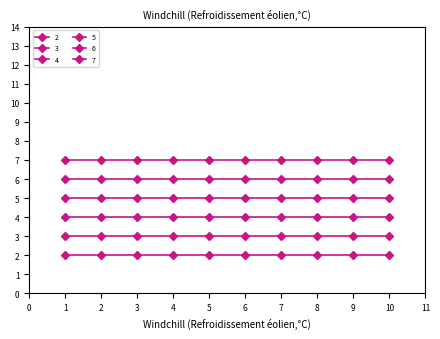

Reading left to right, what are all the values shown in this chart?

2: 2	2	2	2	2	2	2	2	2	2
3: 3	3	3	3	3	3	3	3	3	3
4: 4	4	4	4	4	4	4	4	4	4
5: 5	5	5	5	5	5	5	5	5	5
6: 6	6	6	6	6	6	6	6	6	6
7: 7	7	7	7	7	7	7	7	7	7